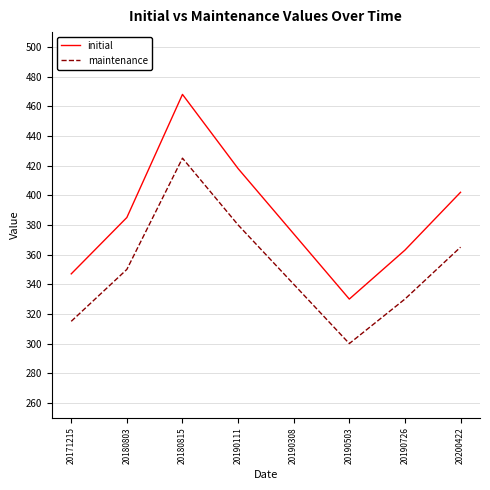

What is the difference between the maximum and minimum values in the maintenance series?

125